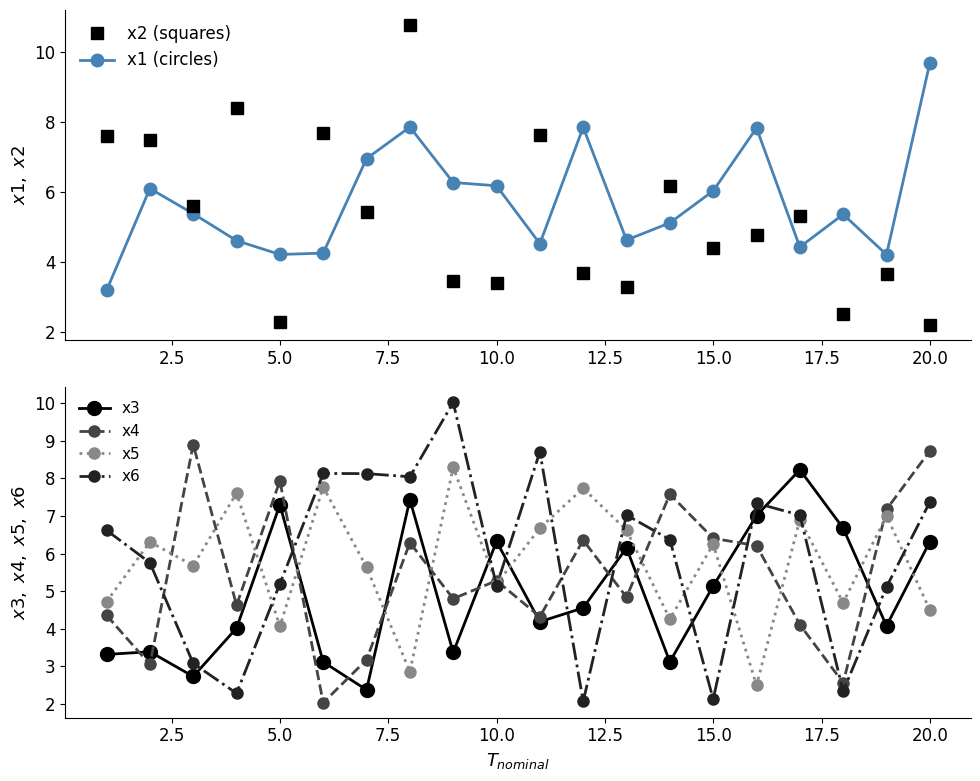

What is the difference between the maximum and second lowest values in the x4 series?

6.3